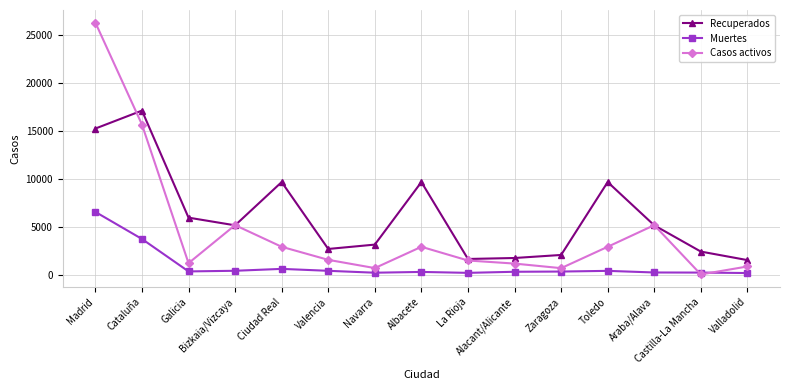

At which category does Casos activos reach its first local peak?

Bizkaia/Vizcaya